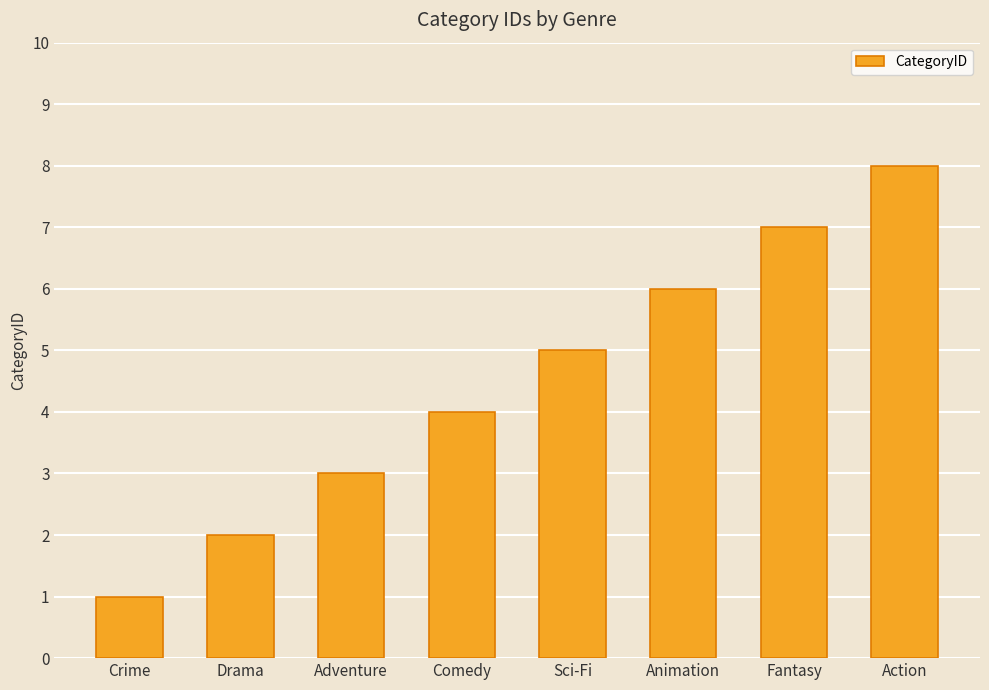

Read the value at Crime.

1